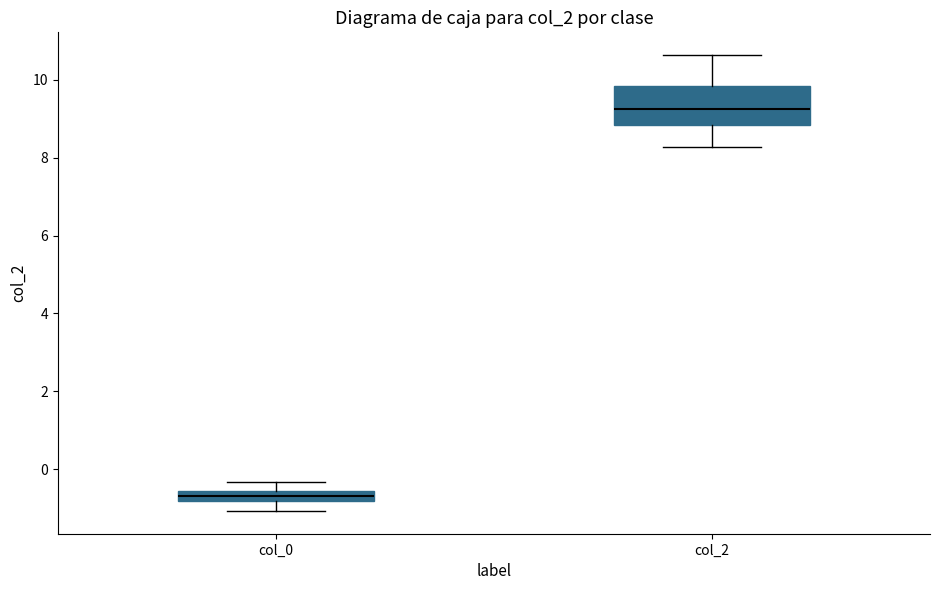

Where is the upper edge of the box for col_0 on the y-axis? The values are not printed on the chart, so give them approximately, as read against the axis.

-0.6